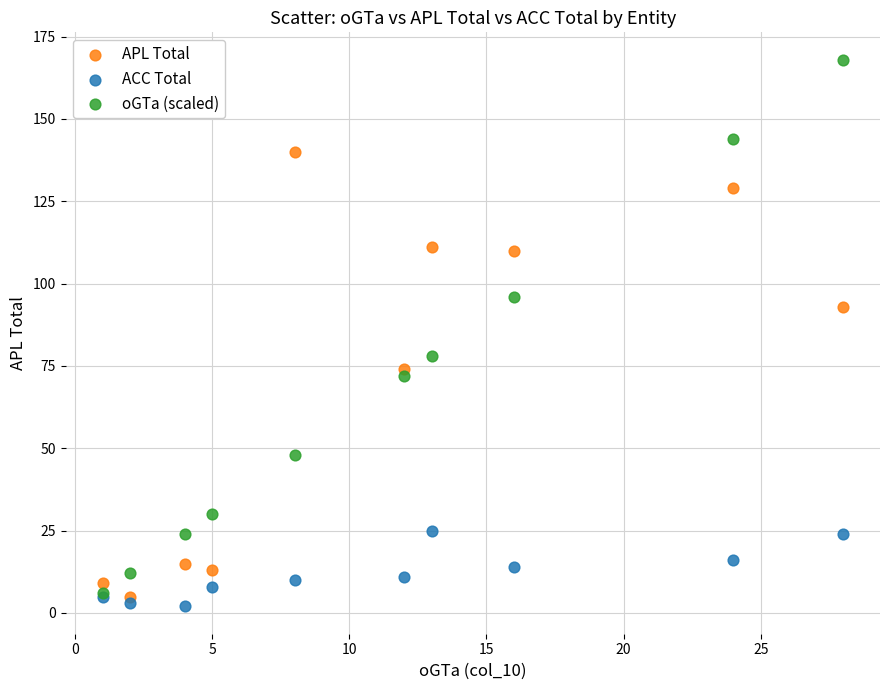

Which series has the widest spread of Y values?

oGTa (scaled)